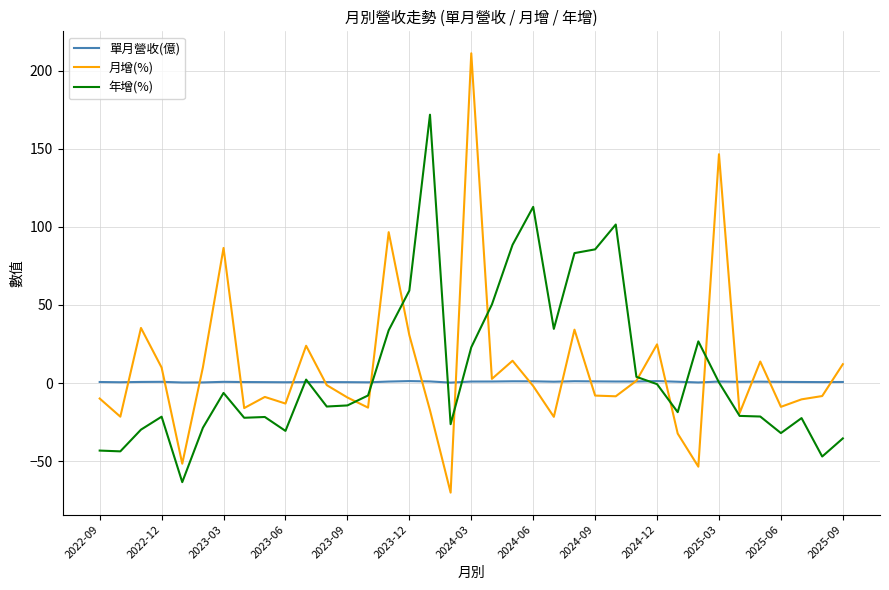

How many values in the 月增(%) series exceed -8?

18